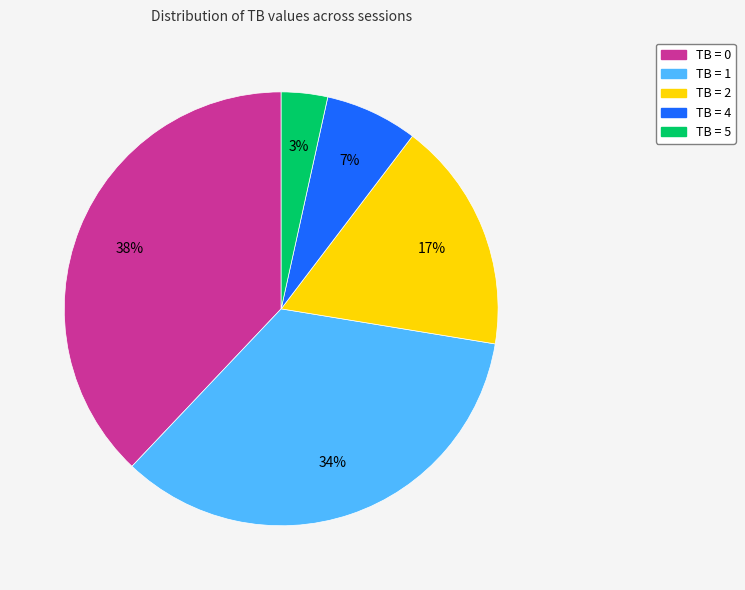

To the nearest percent, what is the average slice percentage?

20%